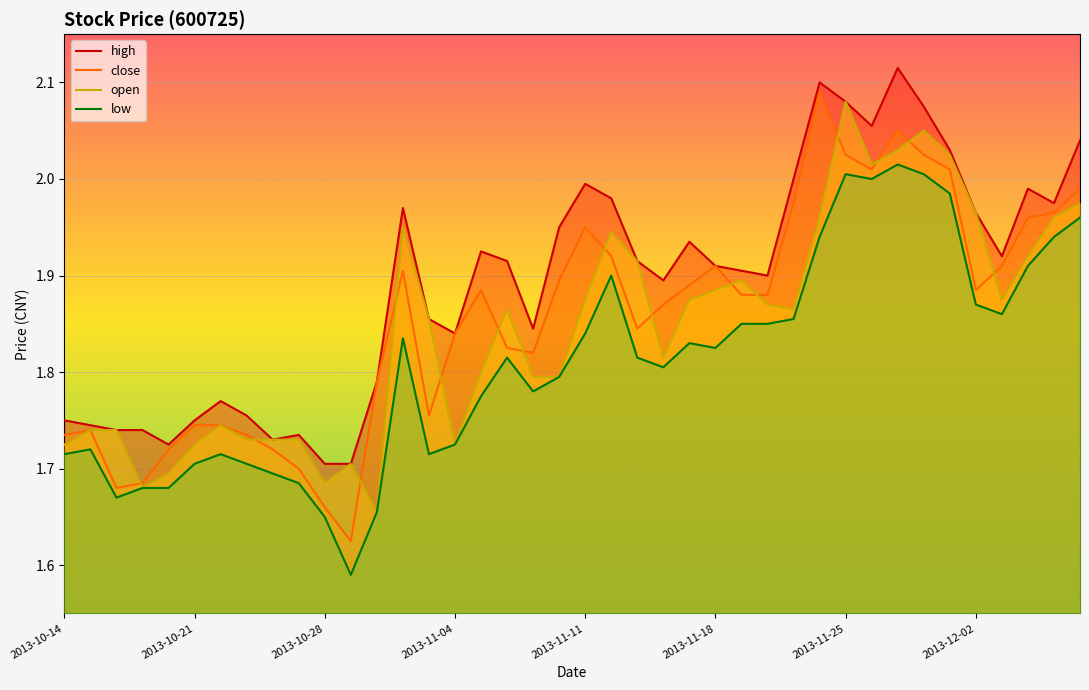

How many intersections are there between close and open?

15